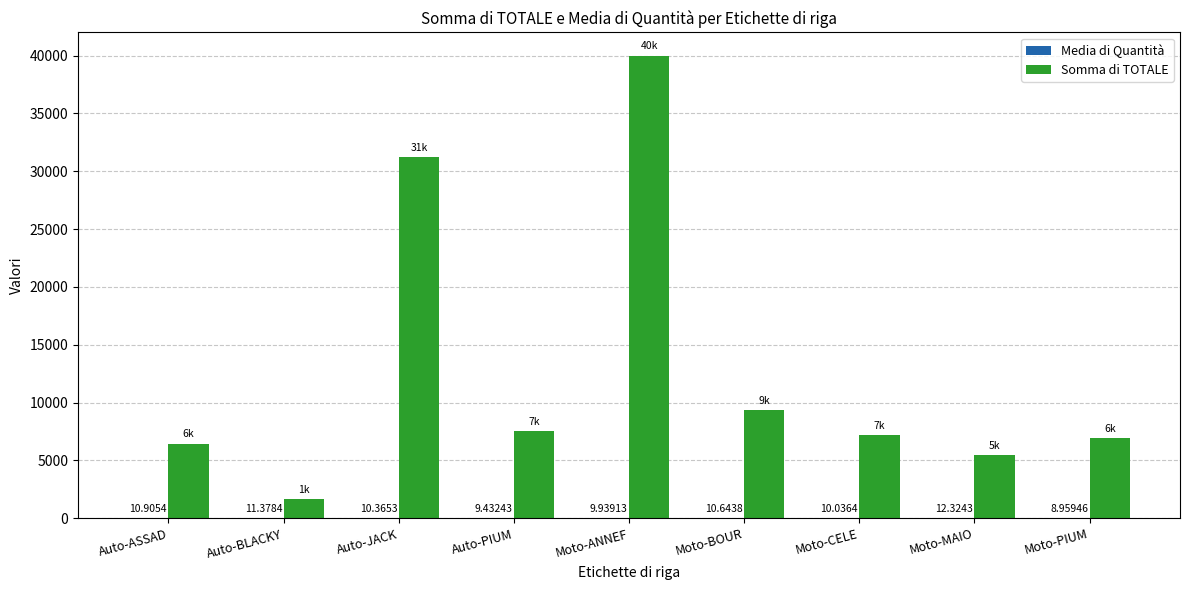

Where is Somma di TOTALE nearest to the value 20844?

Auto-JACK